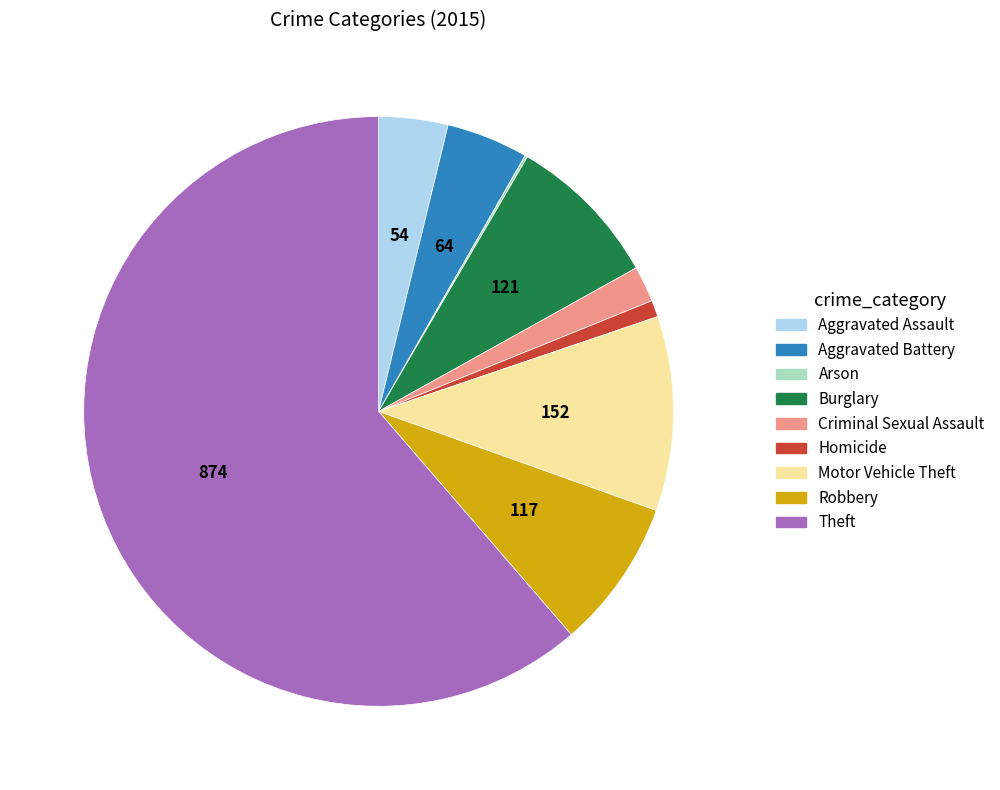

What is the largest slice in the pie chart?

Theft